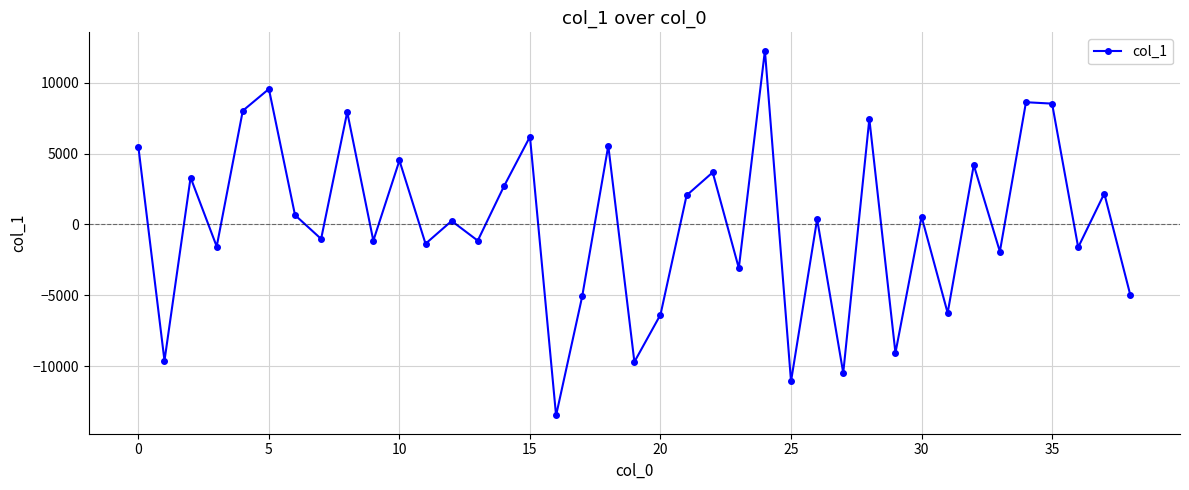

What is the maximum value shown in the chart?

12267.1